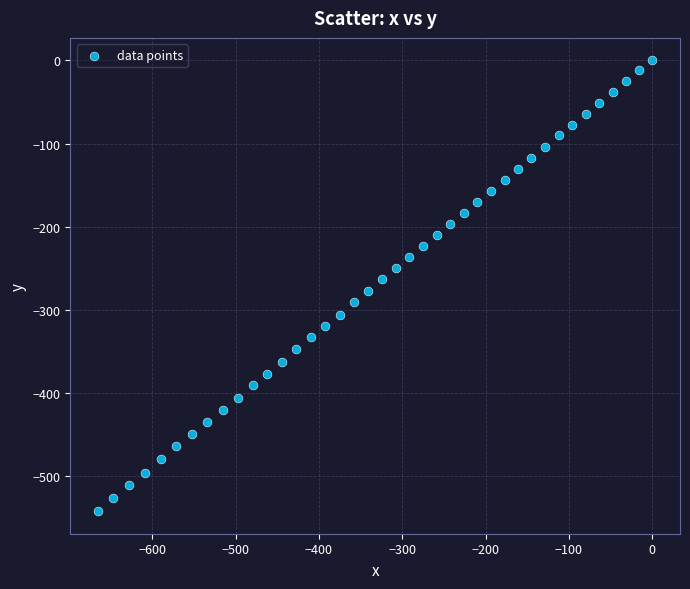

What is the range of Y values (max minus min)?

542.0